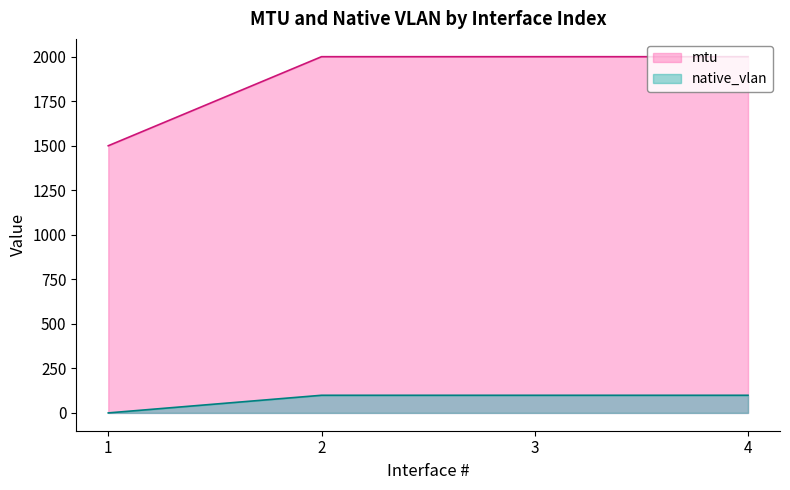

True or false: native_vlan has a value of 0 at 1.

True